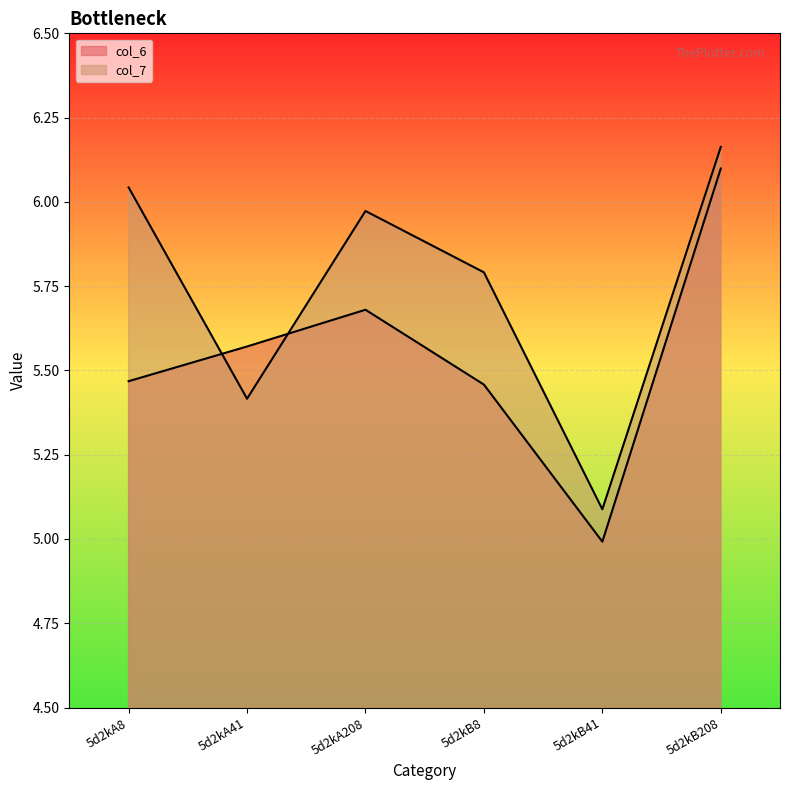

Reading right to left, extract all data points from this chart.

col_6: 6.1	5.0	5.5	5.7	5.6	5.5
col_7: 6.2	5.1	5.8	6.0	5.4	6.0